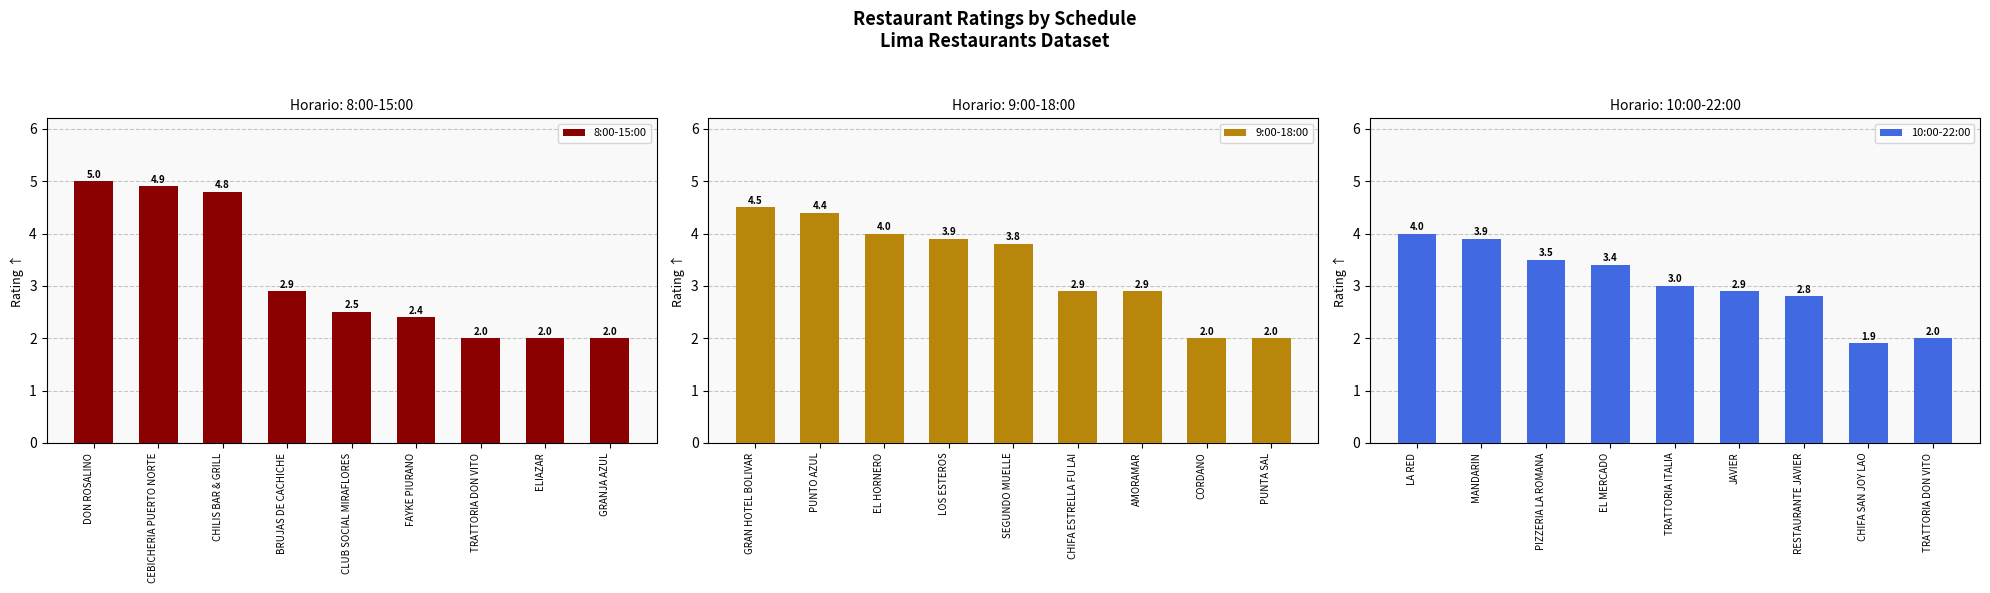

How many series are shown in this chart?

3